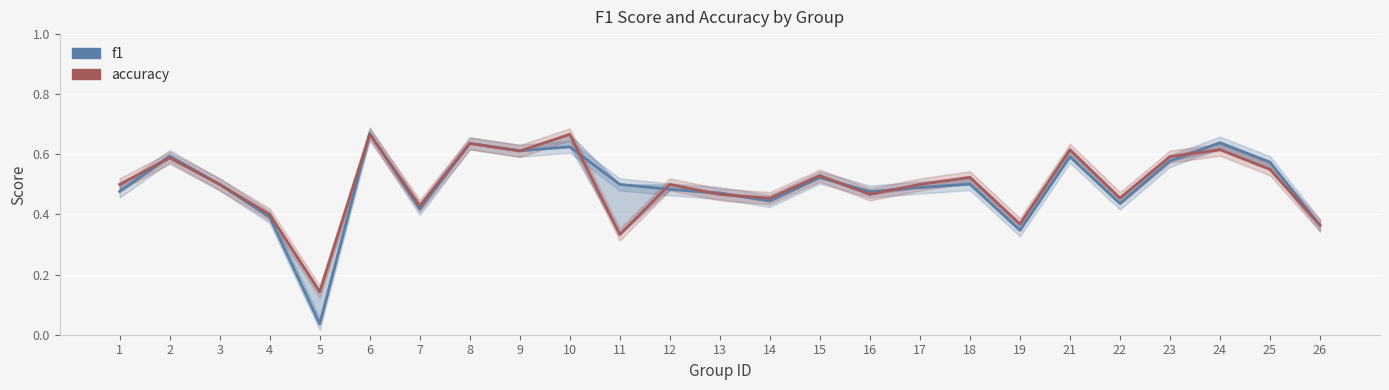

Which series ends up on top after the final intersection of accuracy and f1?

f1